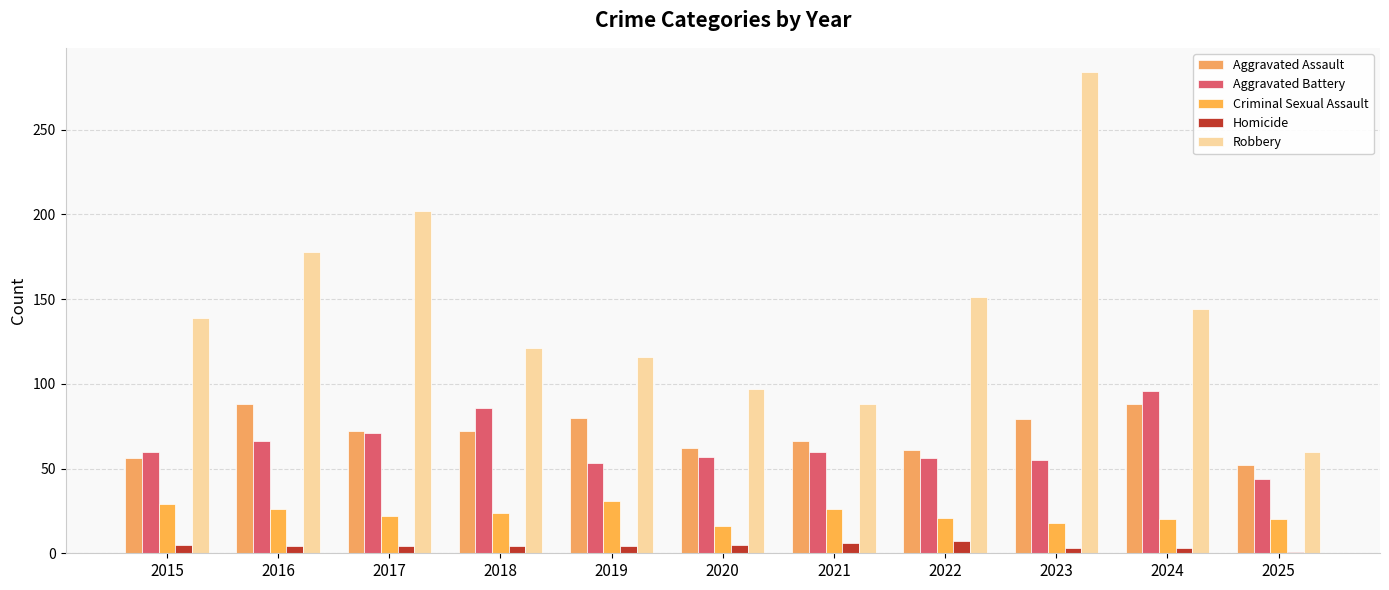

How many groups of bars are there?

11